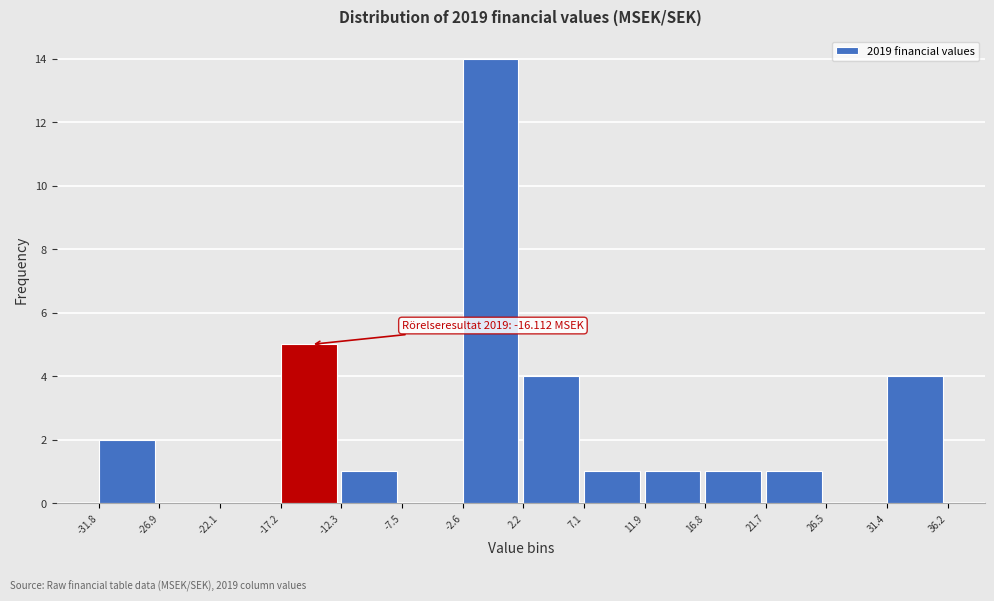

Over which range of the x-axis is the bar tallest?

-2.6 to 2.2